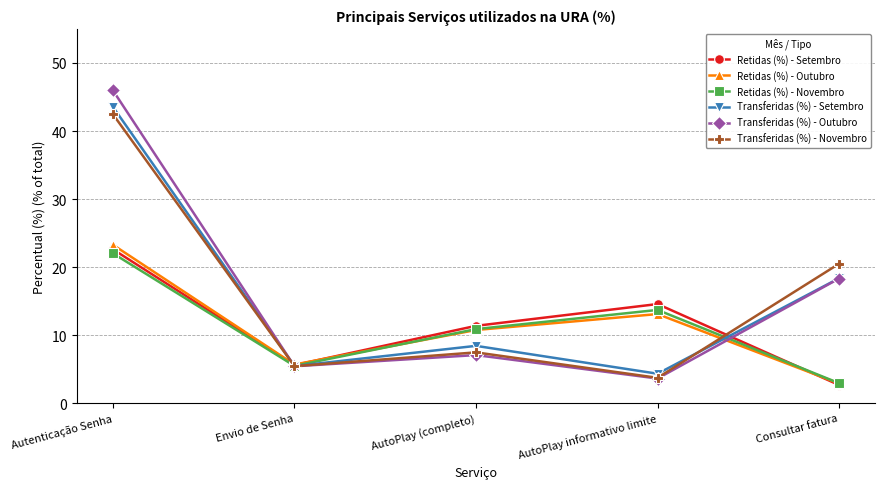

Is this an area chart (filled region under the line)?

No